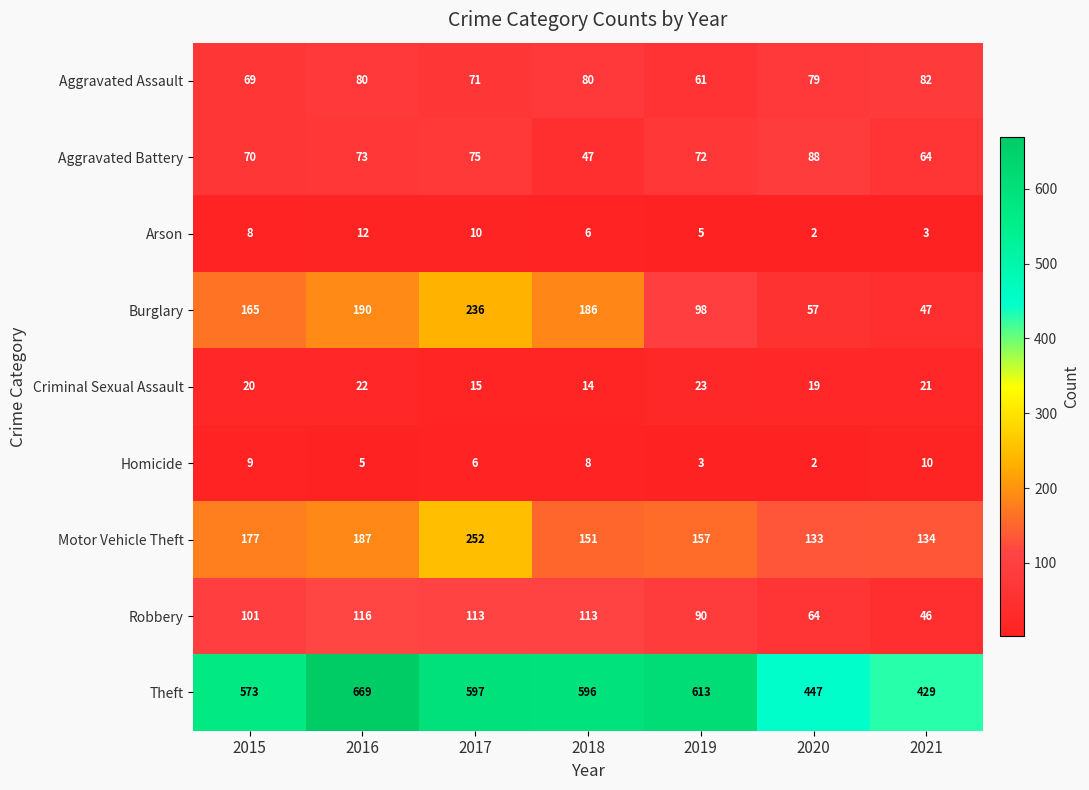

How many distinct data groups are displayed?

9